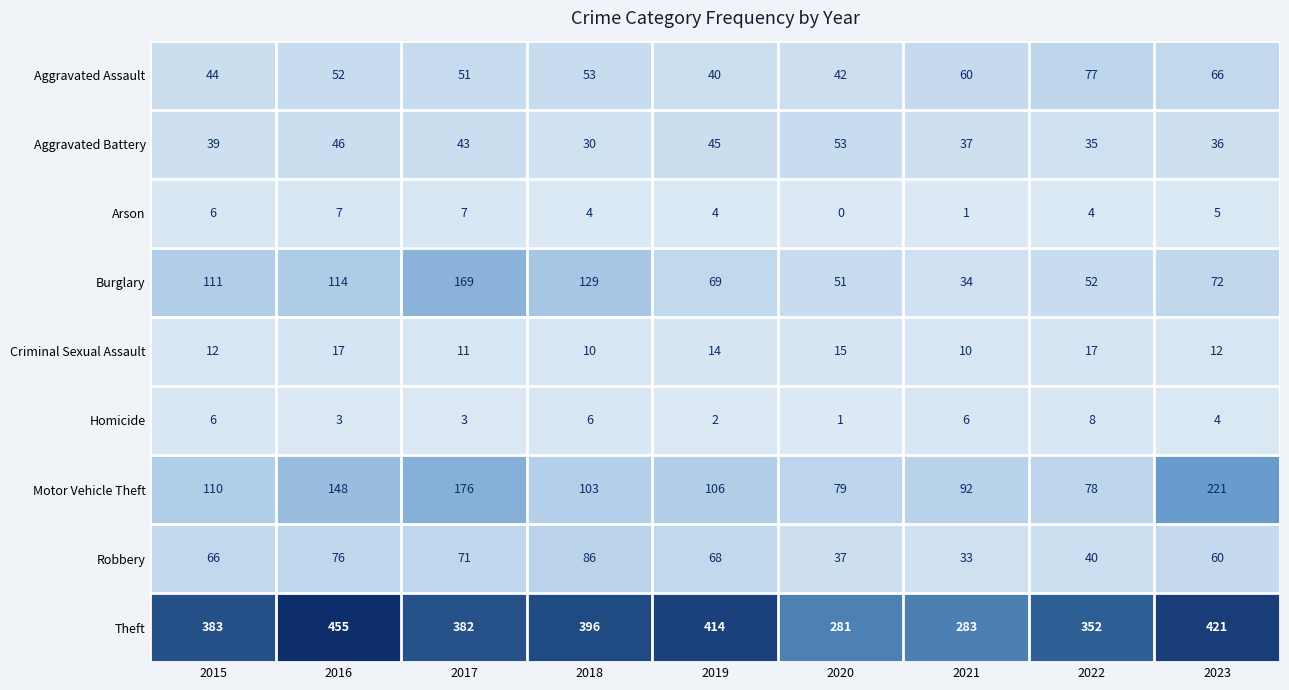

What is the maximum value shown in the chart?

455